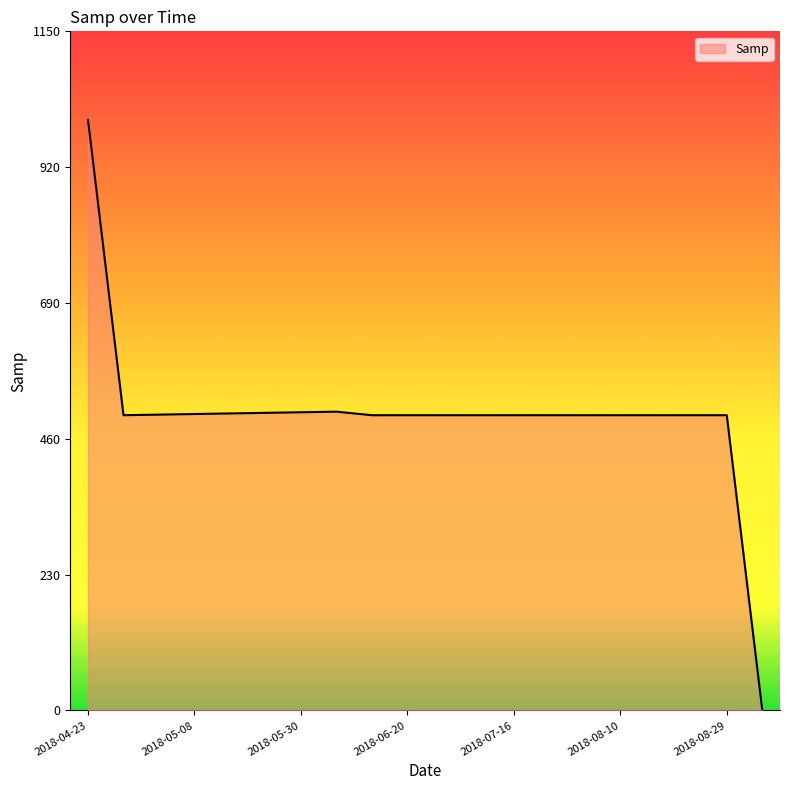

What is the maximum value shown in the chart?

1000